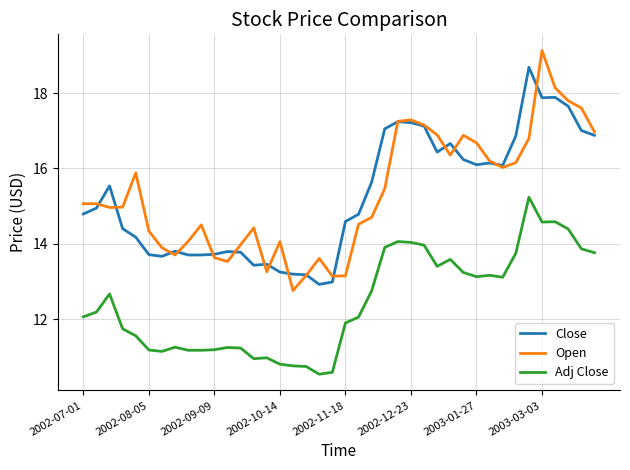

What is the maximum value for Open?

19.1